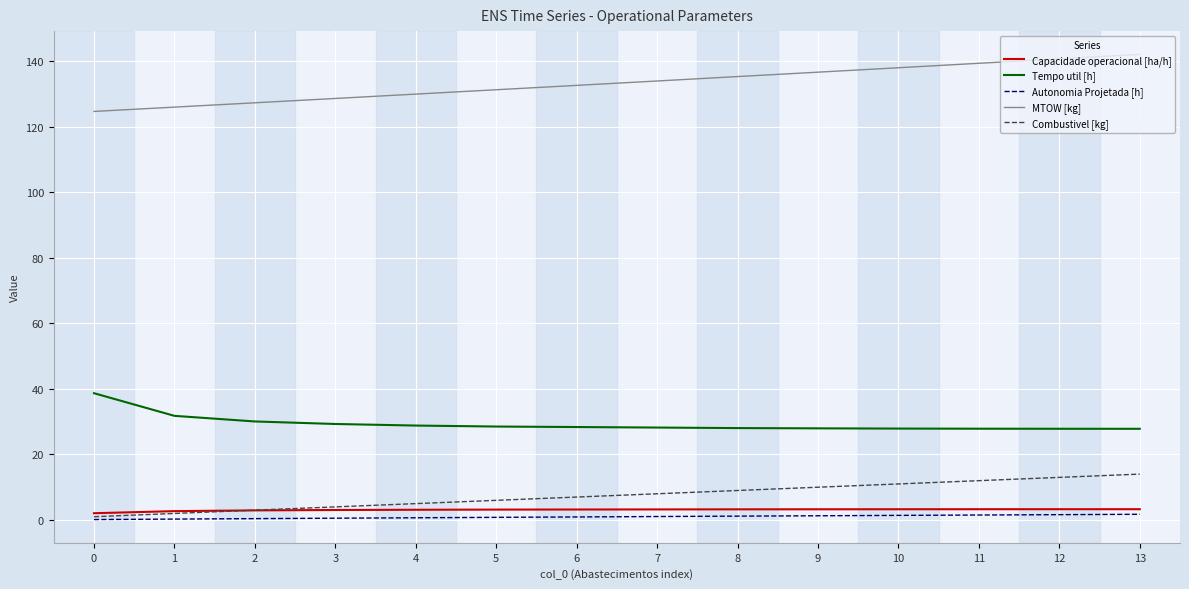

The Capacidade operacional [ha/h] series shows 2.1 at 0. True or false?

True